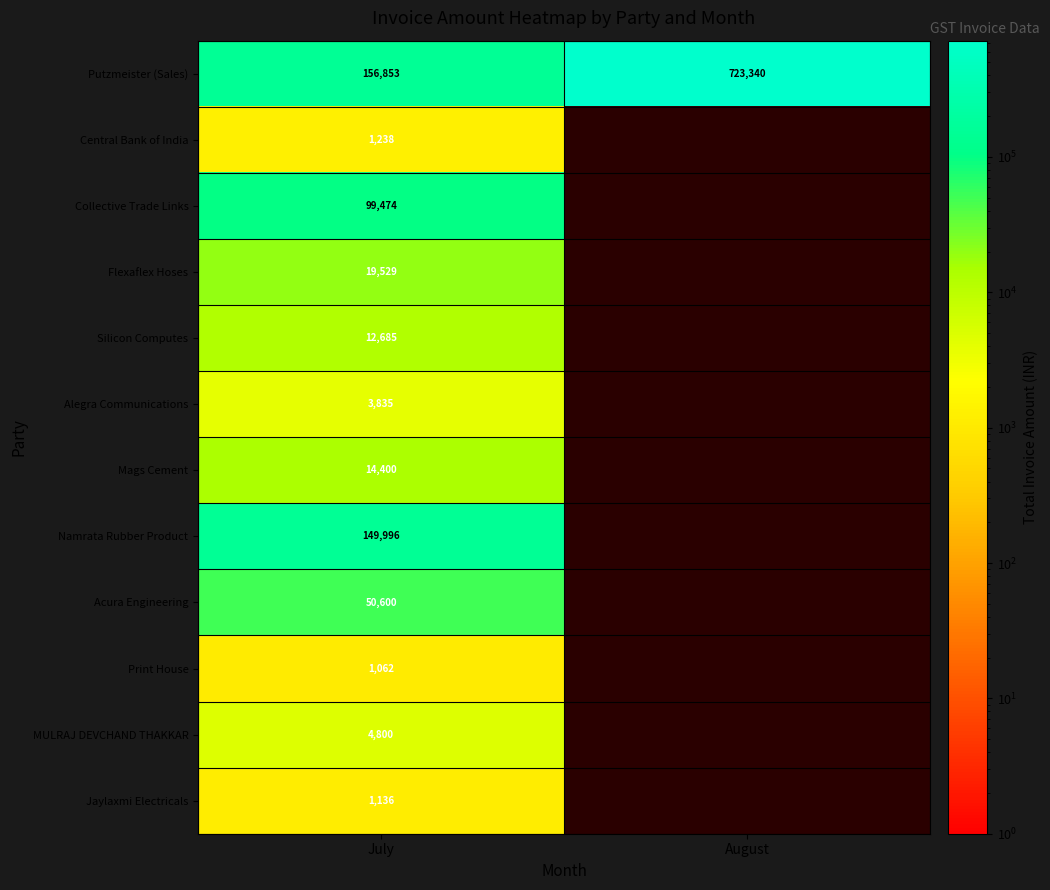

What is the spread (max minus min) of values at July?

155791